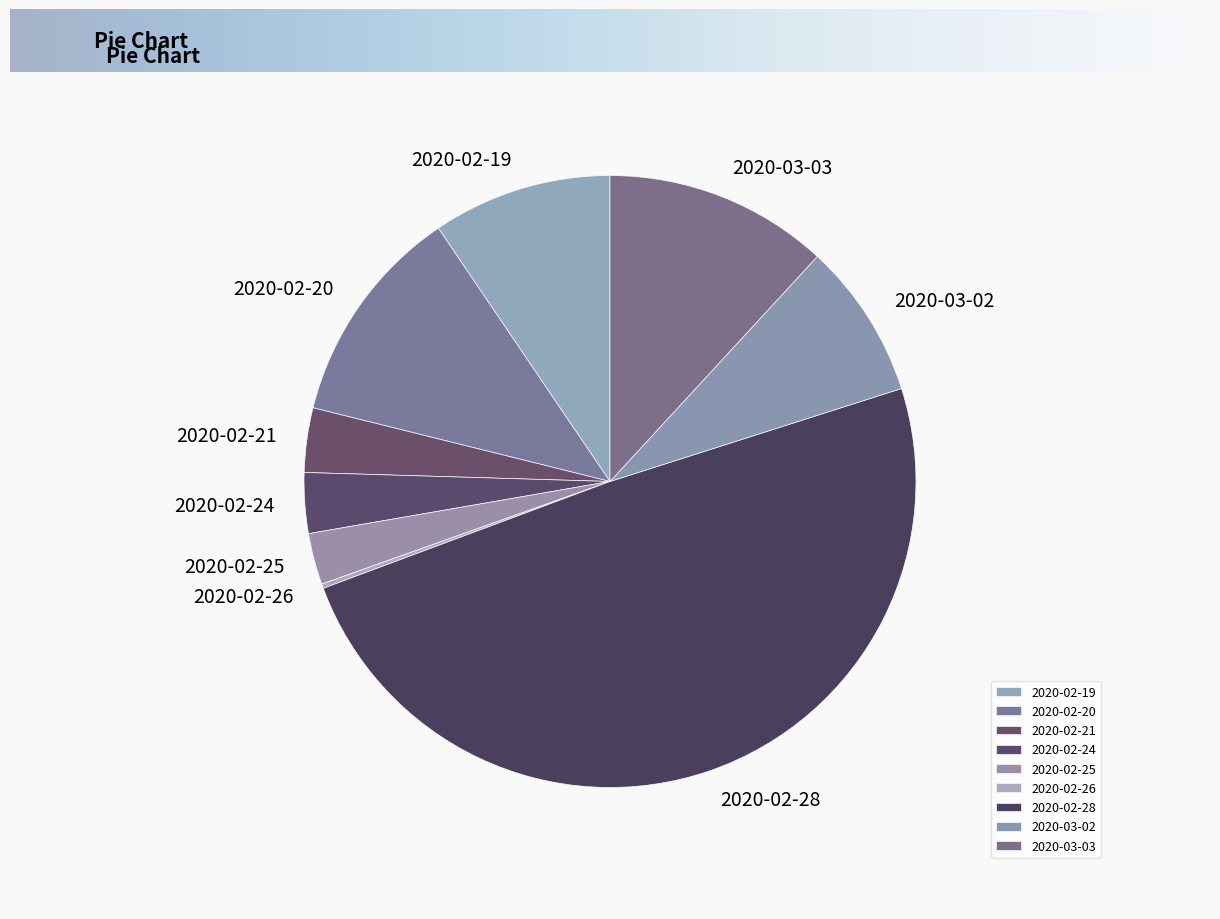

Is it true that 2020-03-03 is 12% of the pie?

True